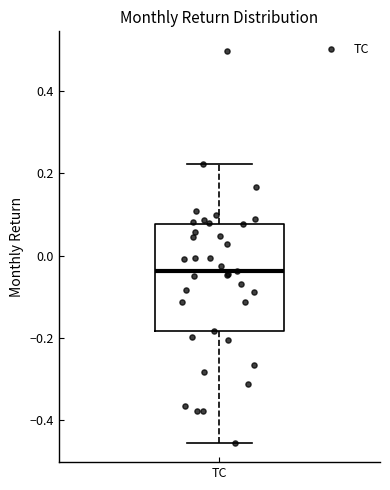

Where does the lower whisker of the box for TC end on the y-axis? The values are not printed on the chart, so give them approximately, as read against the axis.

-0.46